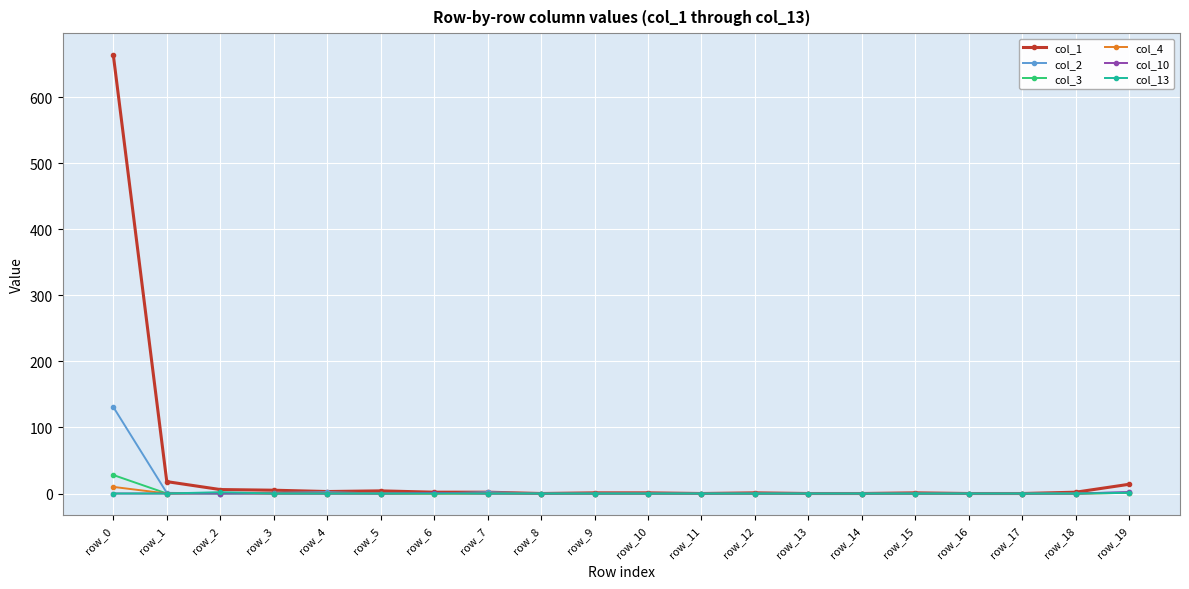

Which series has the widest spread of values?

col_1